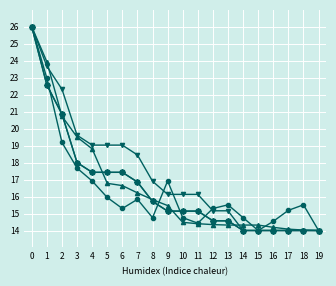

Is this an area chart (filled region under the line)?

No